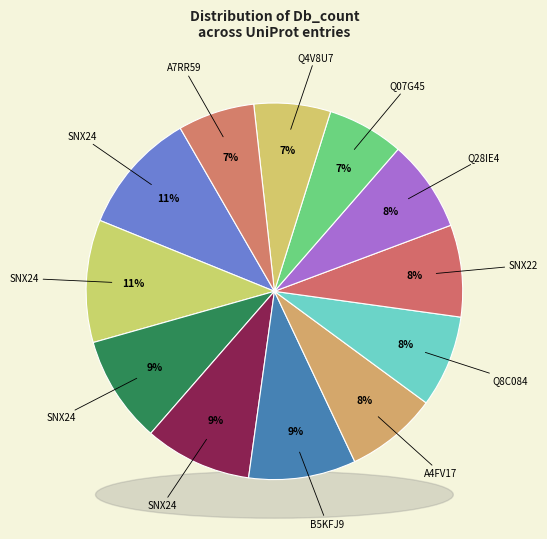

Which slice is the largest?

SNX24_RAT